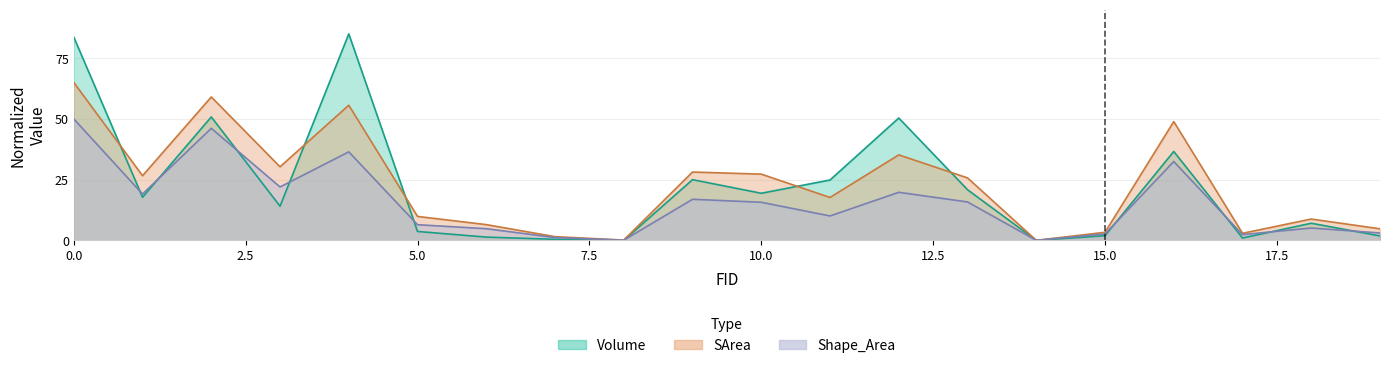

Reading left to right, what are all the values shown in this chart?

Volume: 83.7	17.8	50.8	14.1	85.0	3.7	1.4	0.4	0.0	25.0	19.4	24.9	50.4	20.9	0.0	1.9	36.6	1.0	7.1	1.8
SArea: 65.0	26.6	59.1	30.3	55.7	9.9	6.5	1.5	0.1	28.1	27.3	17.7	35.2	25.7	0.0	3.3	48.9	2.9	8.8	4.8
Shape_Area: 50.0	19.1	46.1	22.0	36.5	6.4	4.8	1.2	0.1	16.9	15.7	10.1	19.8	15.8	0.0	2.6	32.5	2.4	5.1	3.1